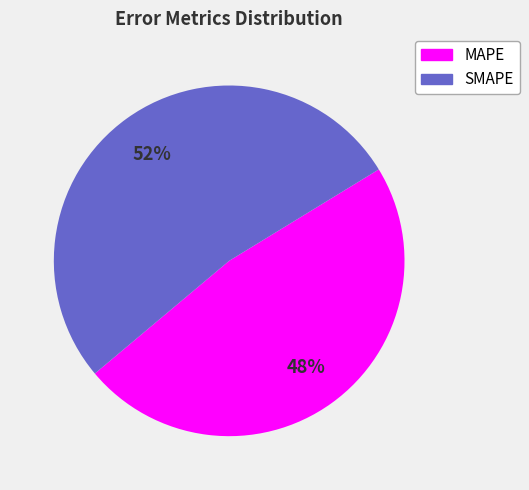

Is MAPE the majority of the pie?

No